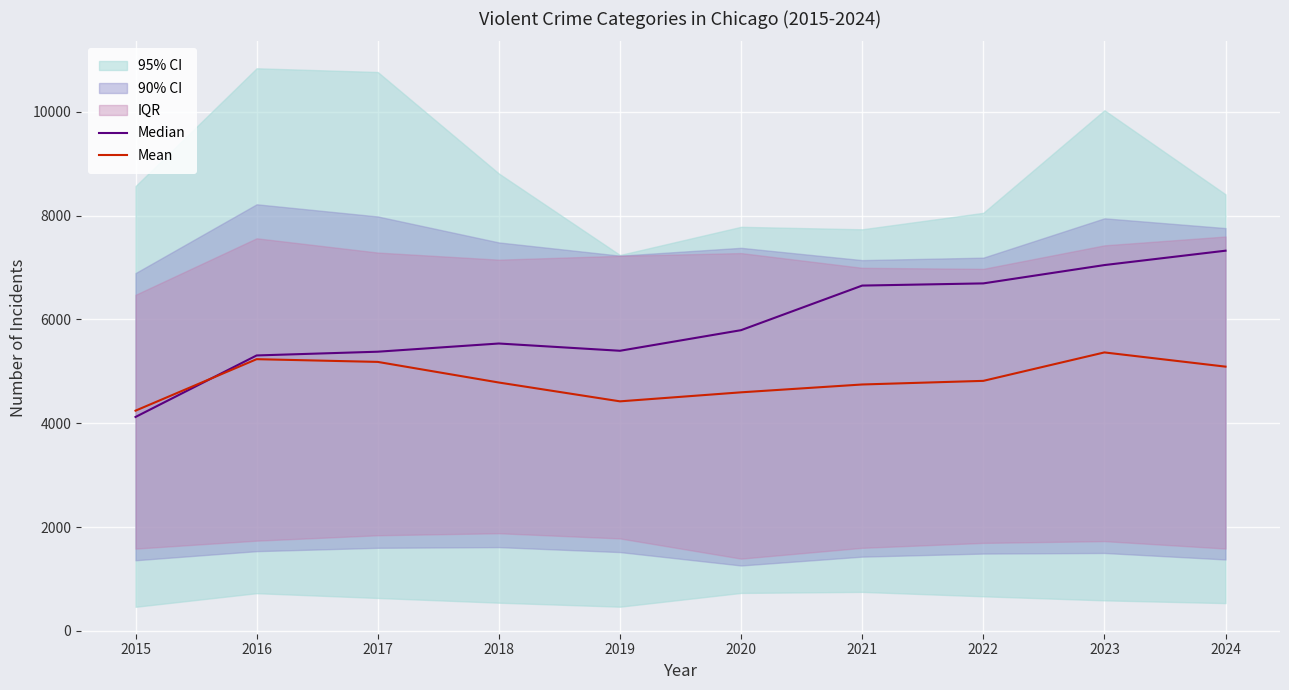

What is the difference between the maximum and minimum values in the Median series?

3203.0